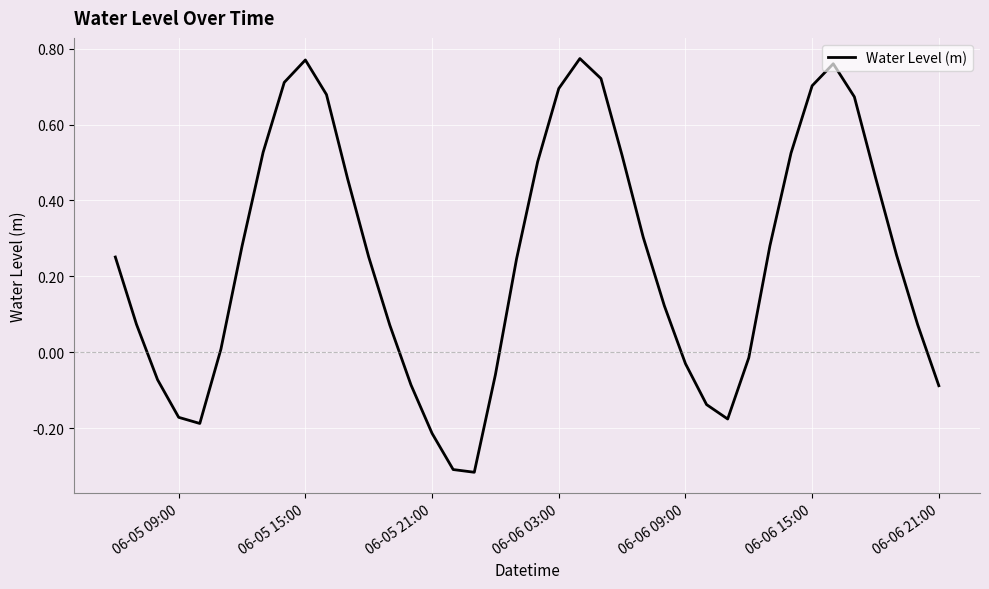

What is the difference between the maximum and minimum values?

1.1